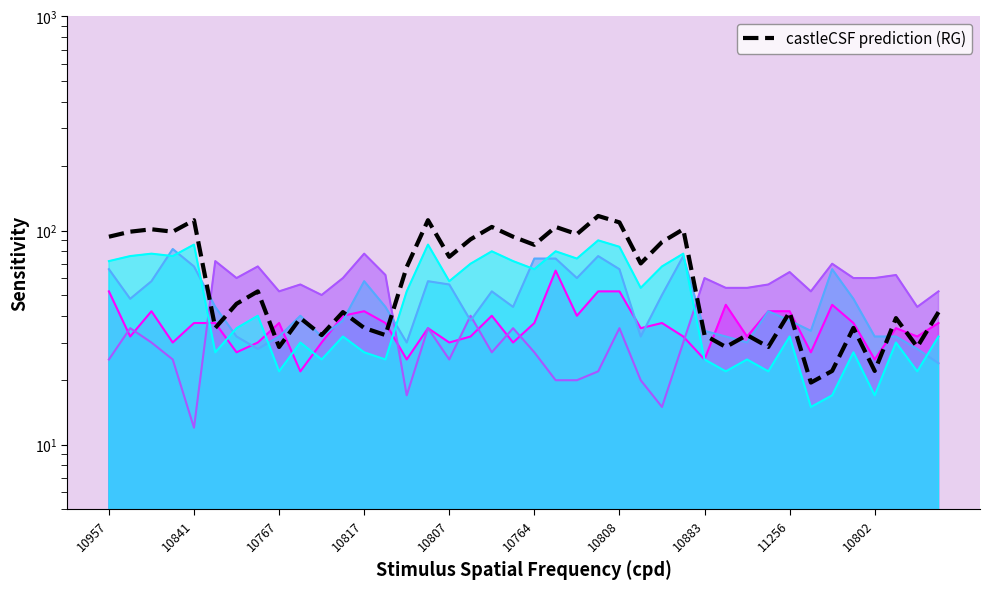

What is the approximate value at 27?

101.4